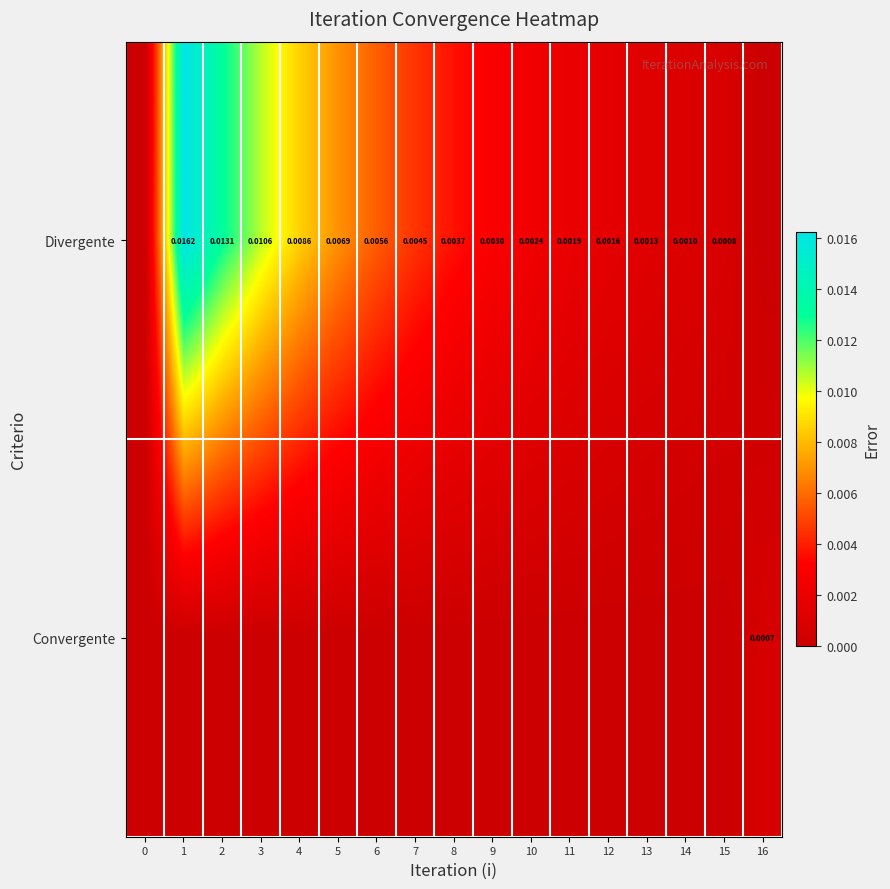

Between 9 and 10, which series saw the biggest shift?

Divergente